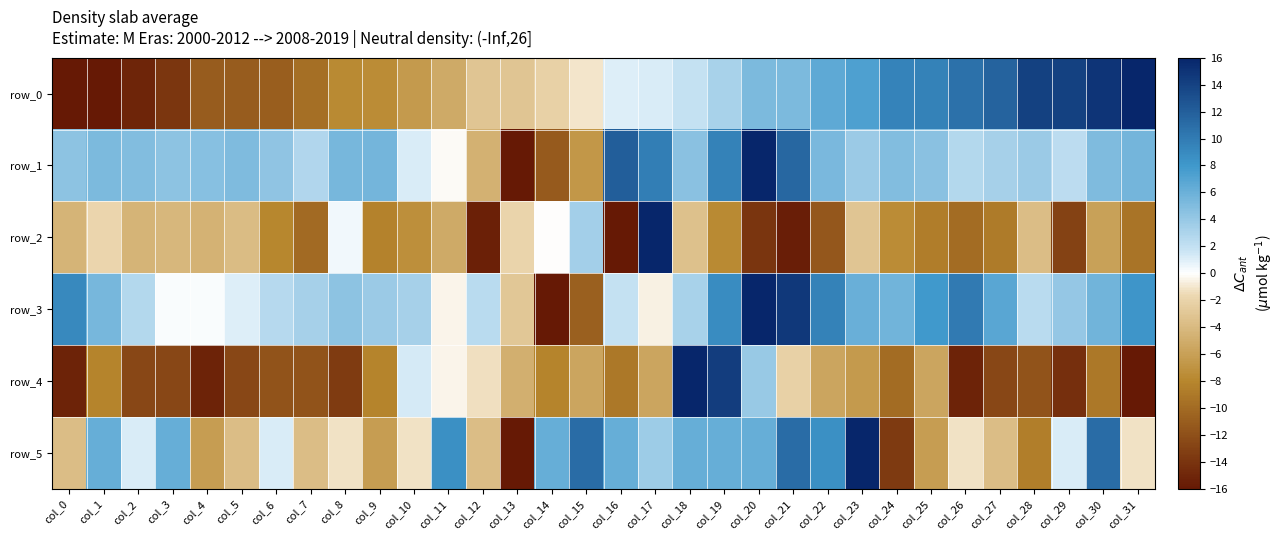

Between col_25 and col_19, which is larger?

col_25